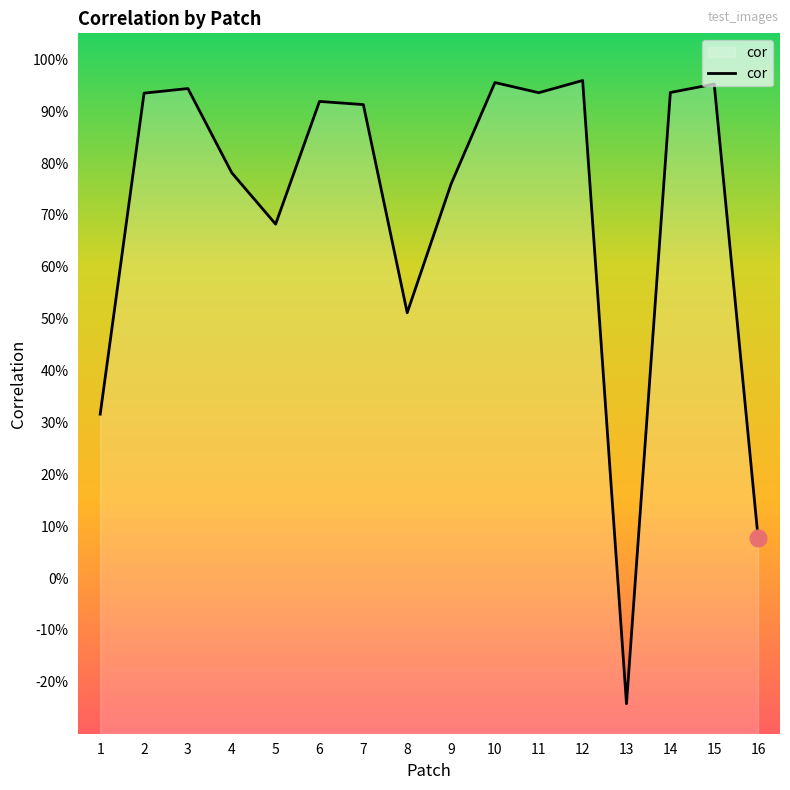

The value at 15 is 1.0. True or false?

True